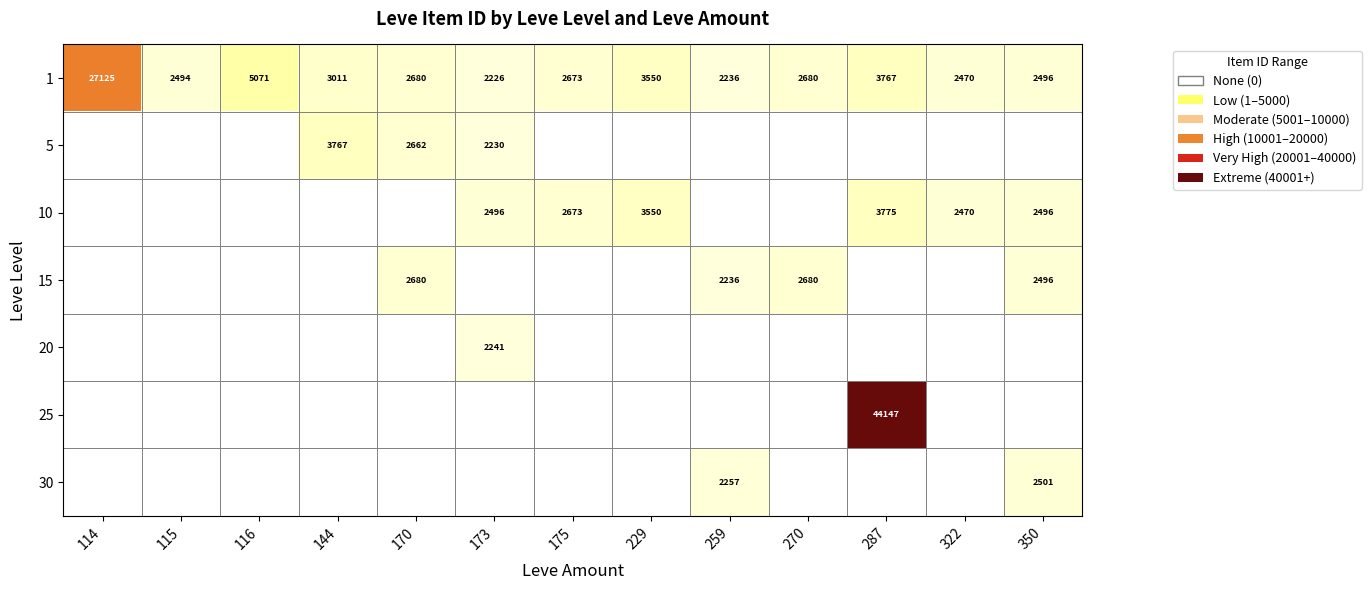

What is the sum of the 1 values at 114 and 173?

29351